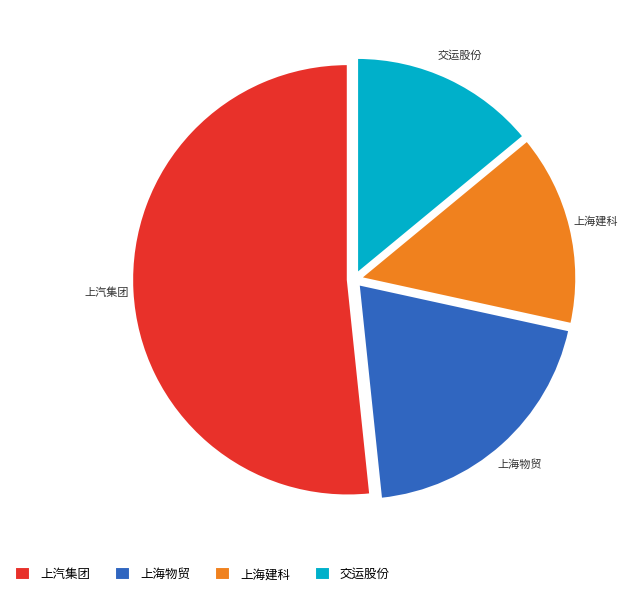

What is the ratio of the value at 上海建科 to the value at 交运股份?

1.0